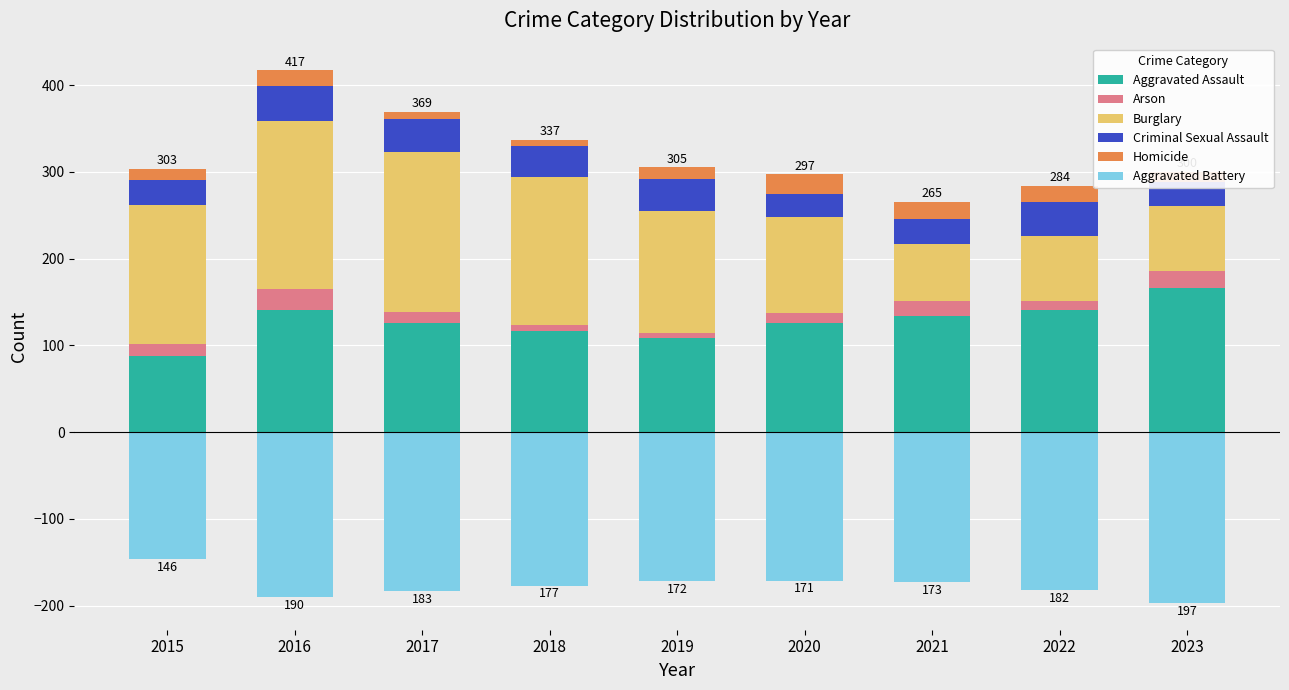

Where does the Aggravated Battery series first go above -177?

2015